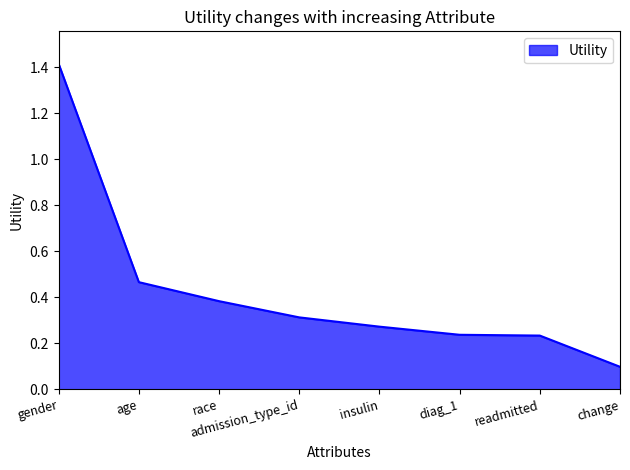

What is the difference between the maximum and minimum values?

1.3